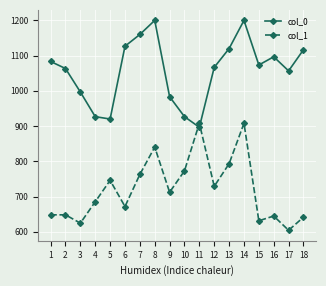

The value of col_0 at 14 is 2073.7. True or false?

False